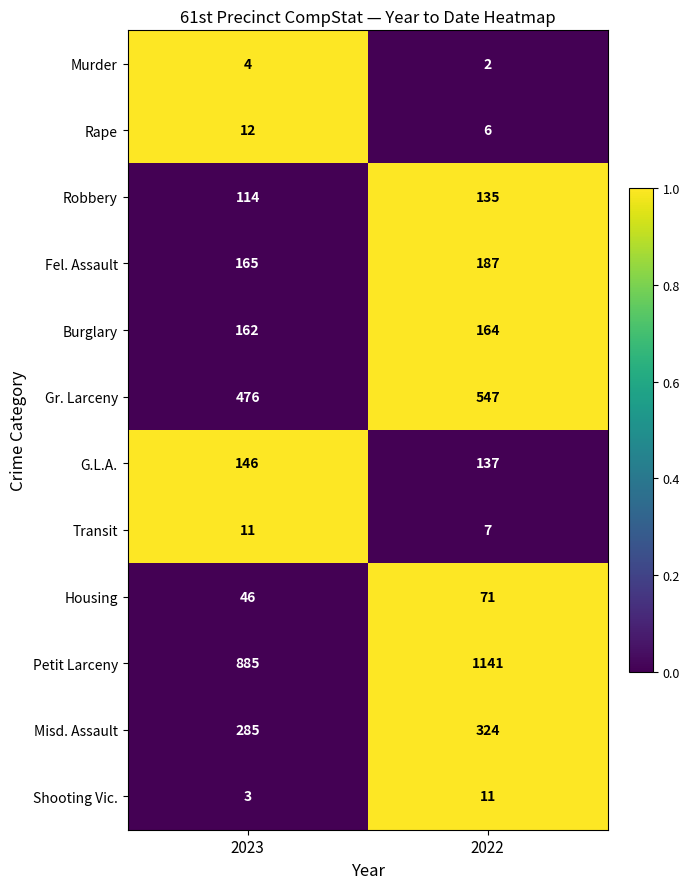

What is the difference between the highest and lowest values at 2023?

882